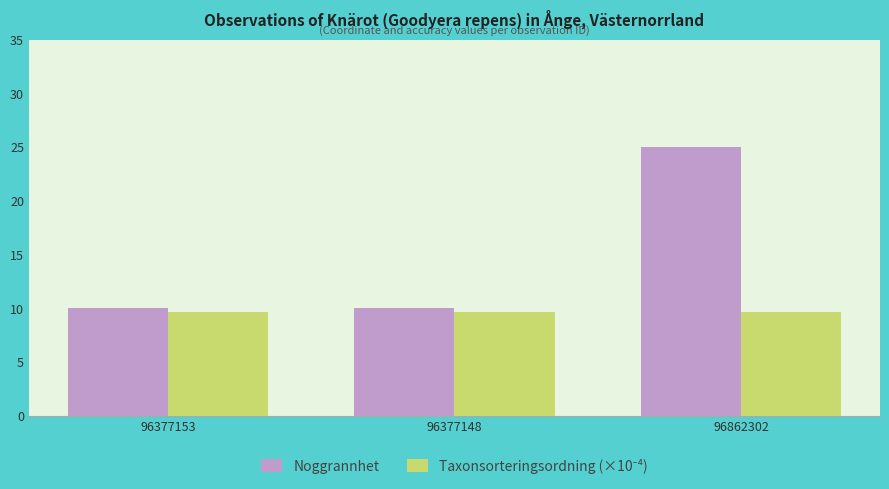

Does the chart contain stacked bars?

No